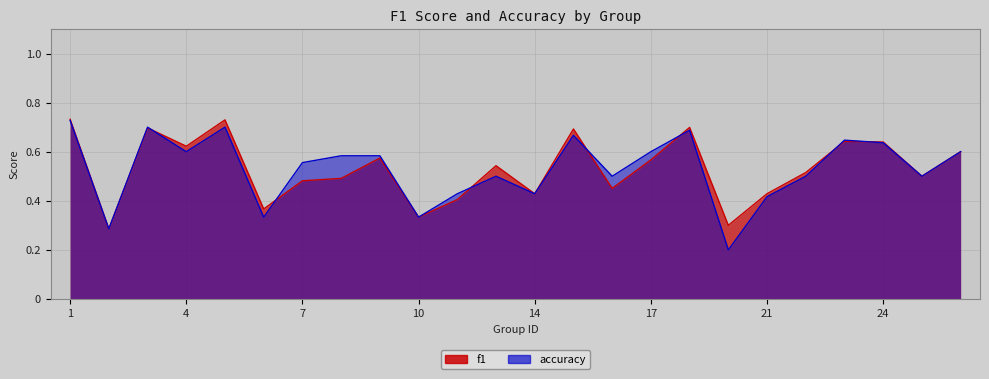

The f1 series shows 0.6 at 26. True or false?

True